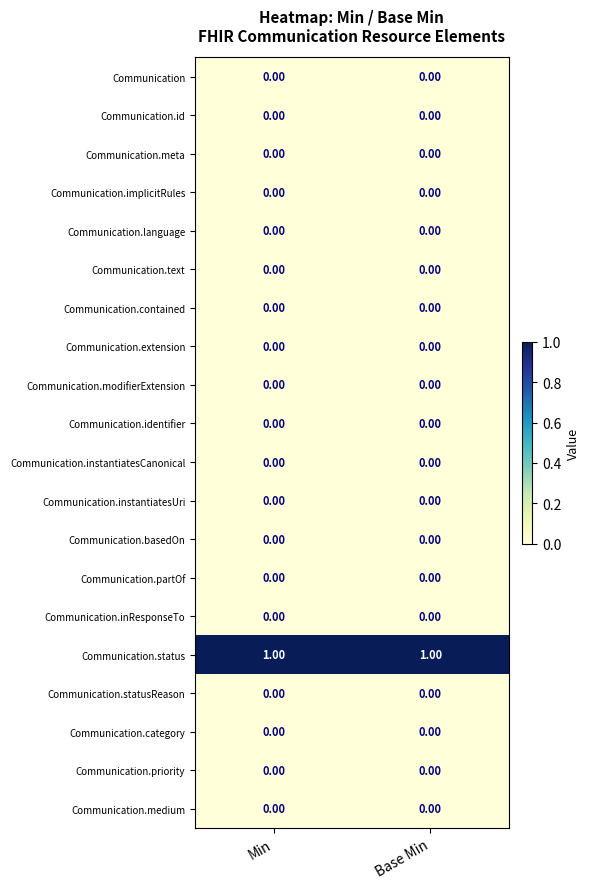

Which series has the largest total across all categories?

Communication.status